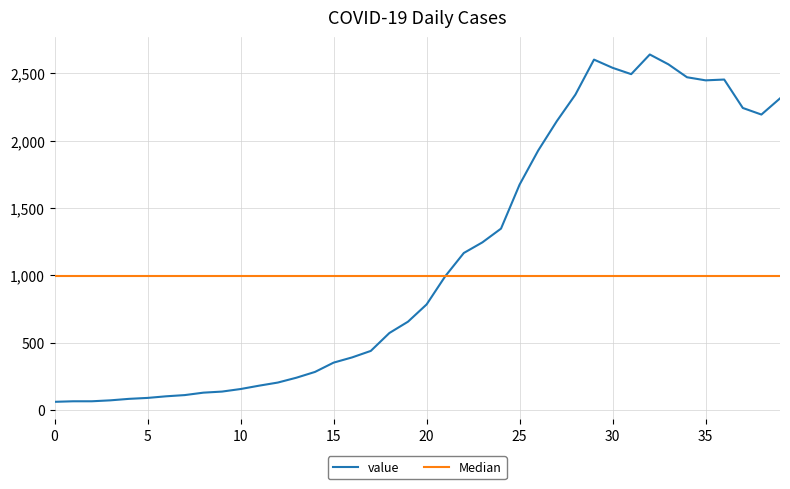

Count the number of values greater than 784.

19